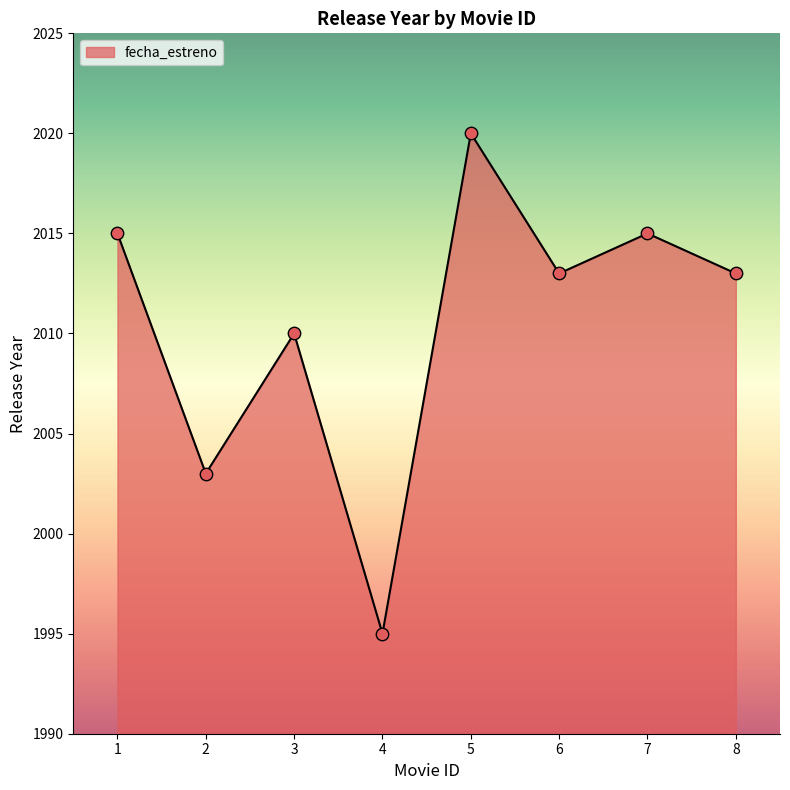

What is the ratio of the value at 4 to the value at 8?

1.0